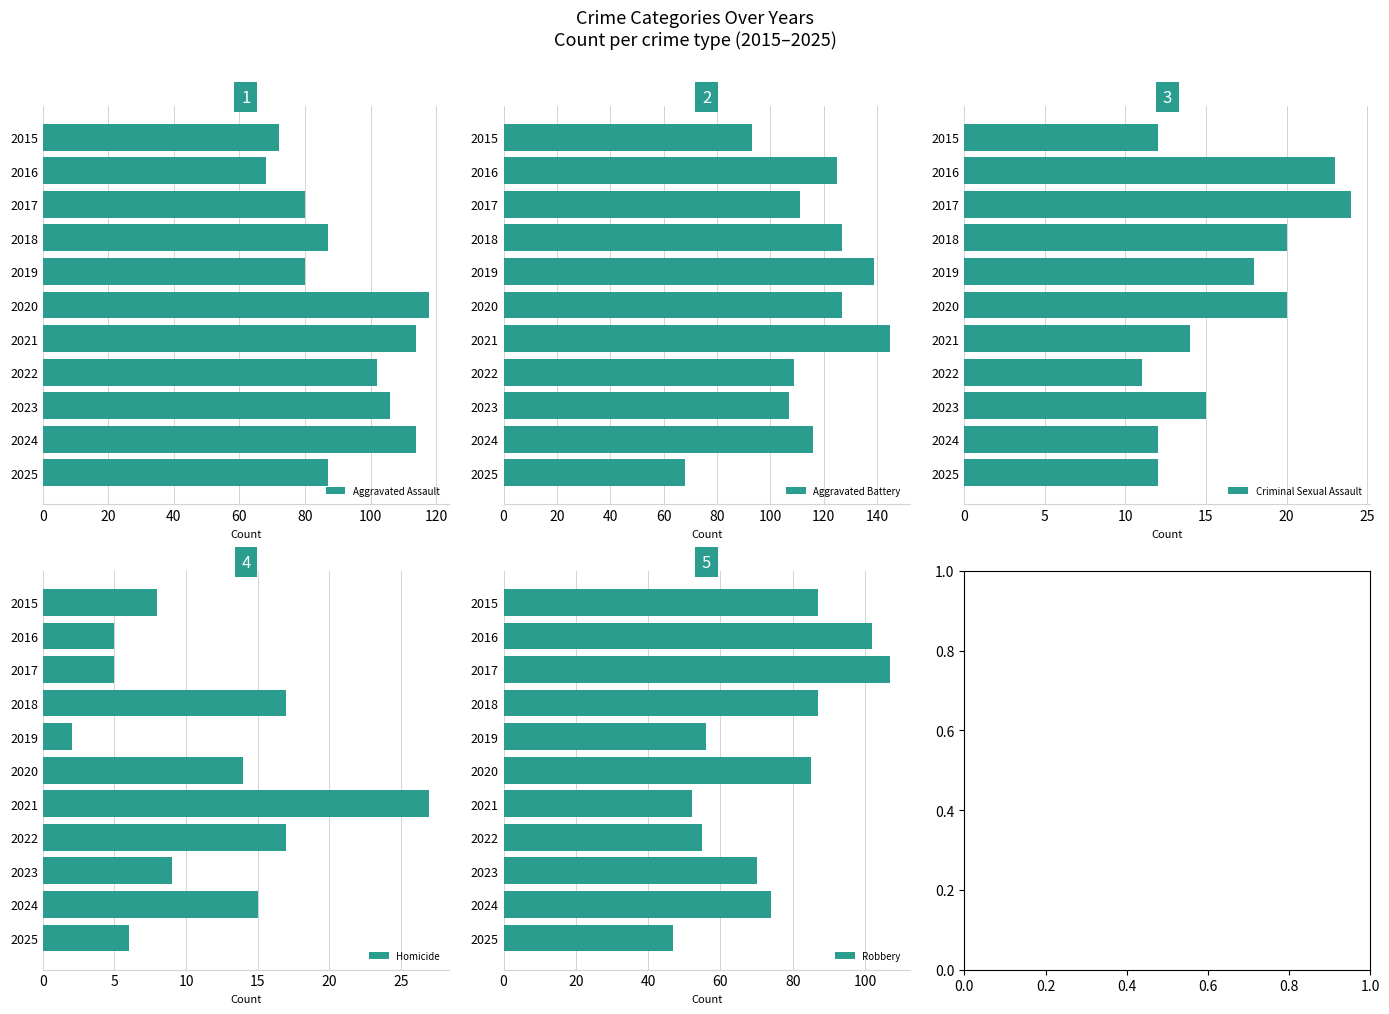

Which category has the highest value in the Aggravated Assault series?

2020